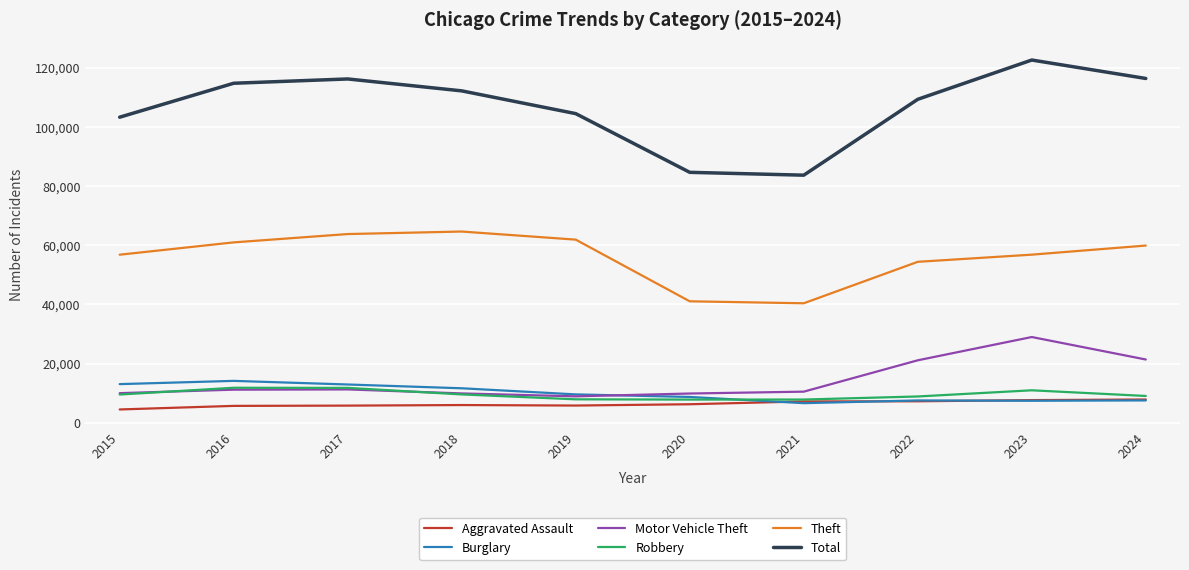

The value of Theft at 2015 is 18897. True or false?

False